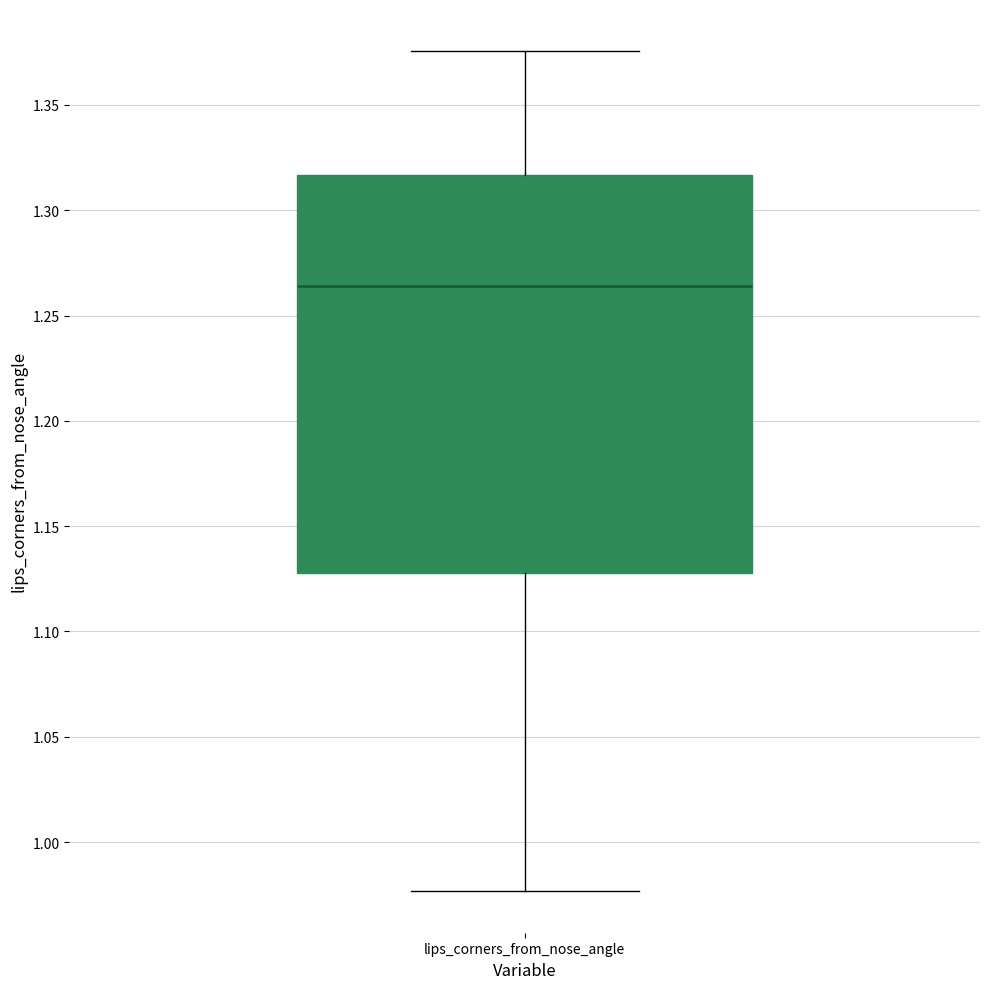

Transcribe this box plot: give where the median line is, the range the box spans, and where the two whiskers end, as read against the y-axis. The values are not printed on the chart, so give them approximately, as read against the axis.

median 1.265, box 1.130 to 1.315, whiskers 0.975 to 1.375